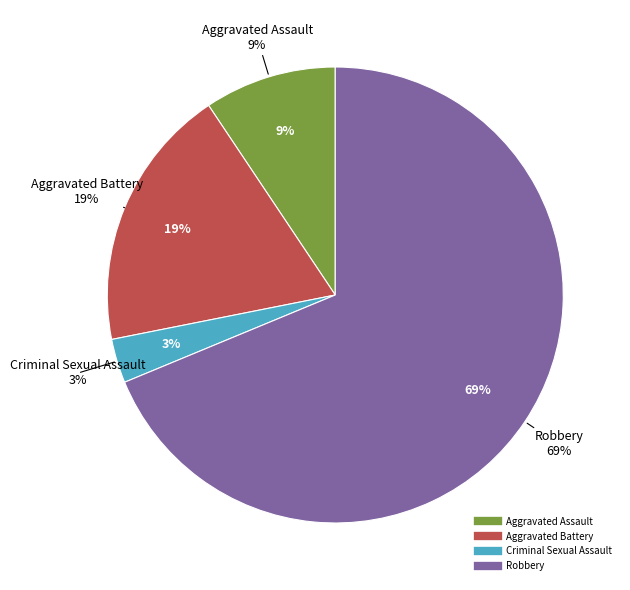

How many slices are in this pie chart?

4